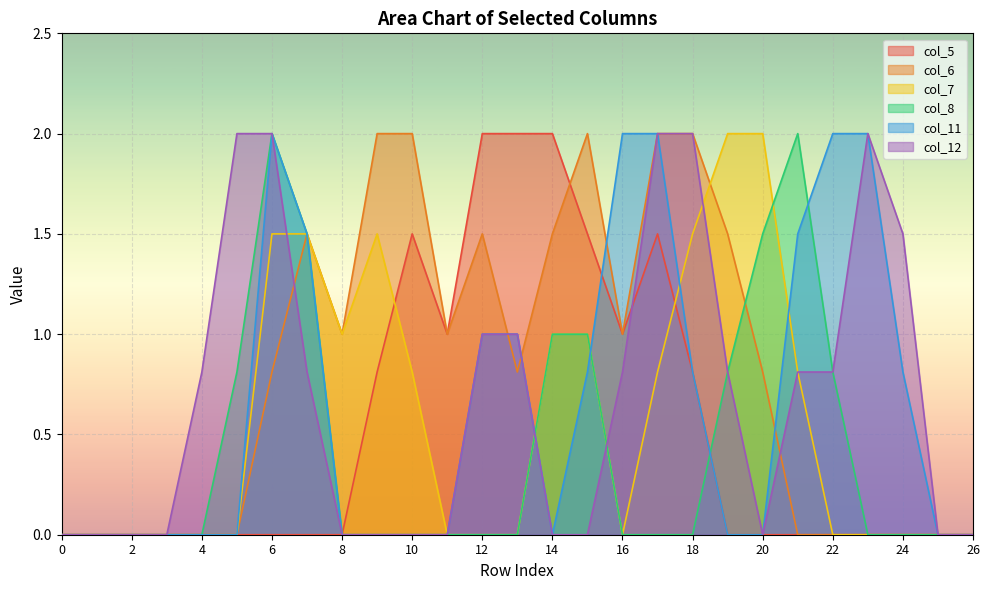

Which series has the largest total across all categories?

col_6